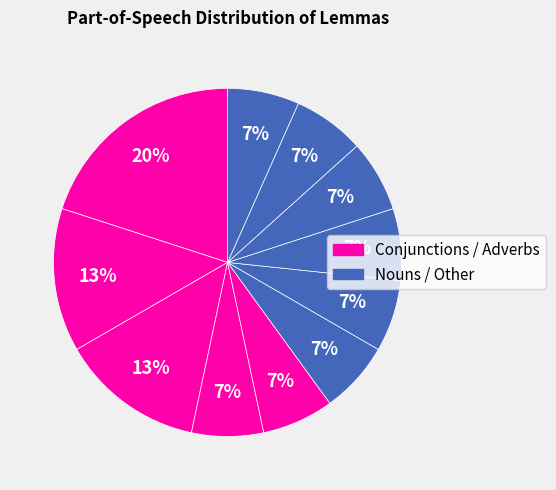

Is there any slice that represents more than half of the pie?

No